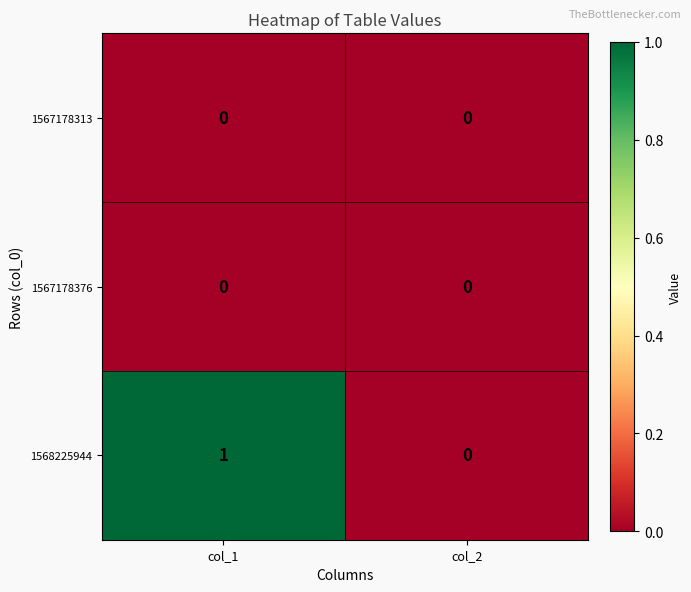

Which series has the widest spread of values?

1568225944